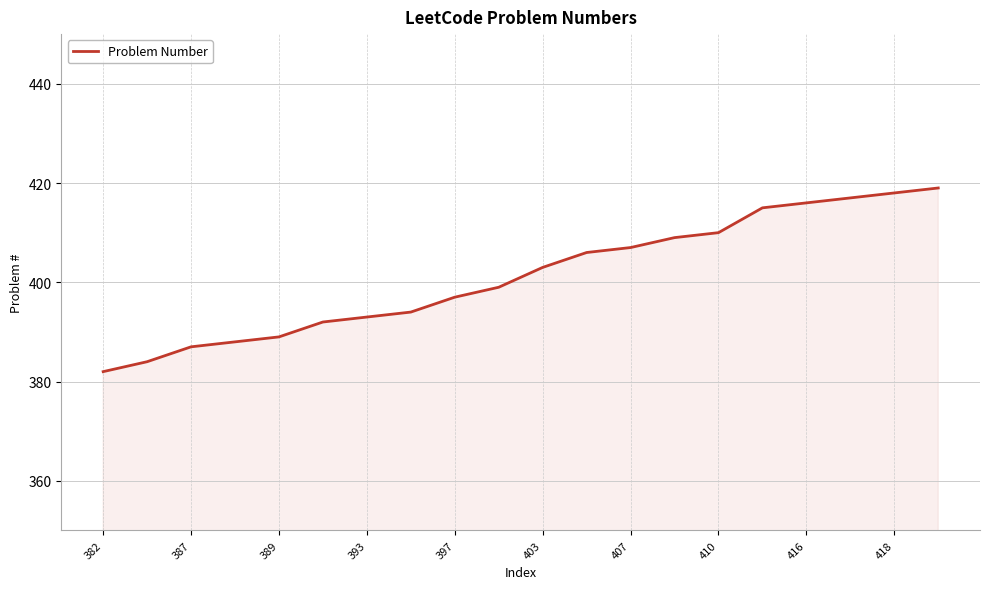

Does the chart display data point markers on the line(s)?

No